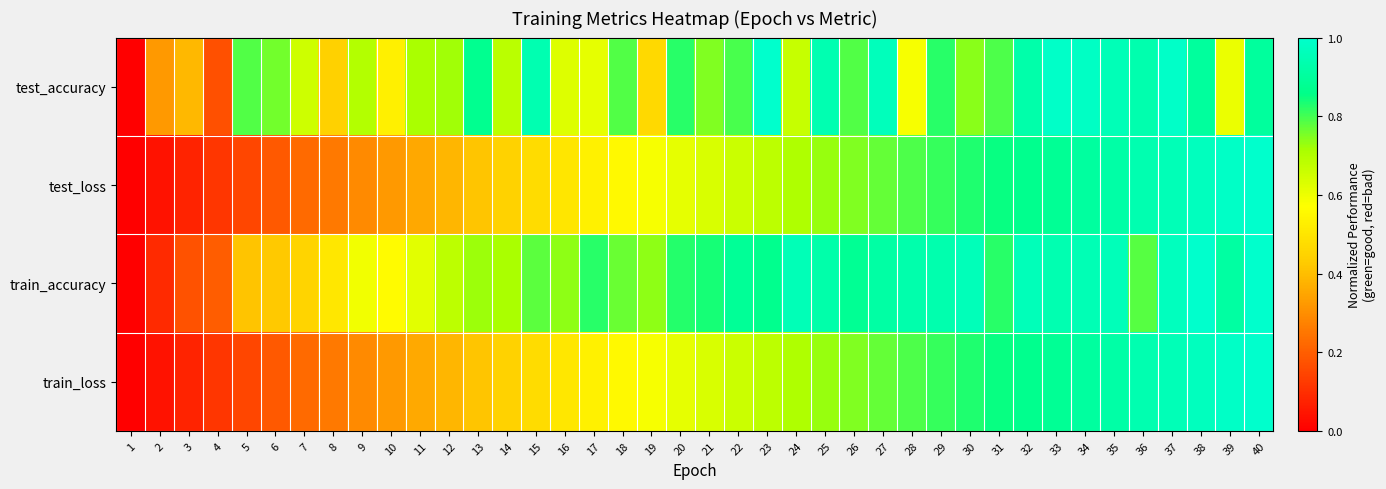

Reading left to right, extract all data points from this chart.

test_accuracy: 1=0.0	2=0.3	3=0.4	4=0.2	5=0.8	6=0.8	7=0.7	8=0.4	9=0.7	10=0.5	11=0.7	12=0.7	13=0.9	14=0.7	15=0.9	16=0.6	17=0.6	18=0.8	19=0.5	20=0.8	21=0.7	22=0.8	23=1.0	24=0.7	25=0.9	26=0.8	27=1.0	28=0.6	29=0.8	30=0.7	31=0.8	32=0.9	33=1.0	34=1.0	35=1.0	36=0.9	37=1.0	38=0.9	39=0.6	40=0.9
test_loss: 1=0.0	2=0.0	3=0.1	4=0.1	5=0.2	6=0.2	7=0.2	8=0.3	9=0.3	10=0.3	11=0.4	12=0.4	13=0.4	14=0.4	15=0.5	16=0.5	17=0.5	18=0.6	19=0.6	20=0.6	21=0.6	22=0.7	23=0.7	24=0.7	25=0.7	26=0.7	27=0.8	28=0.8	29=0.8	30=0.8	31=0.8	32=0.9	33=0.9	34=0.9	35=0.9	36=0.9	37=1.0	38=1.0	39=1.0	40=1.0
train_accuracy: 1=0.0	2=0.1	3=0.2	4=0.2	5=0.4	6=0.4	7=0.5	8=0.5	9=0.6	10=0.6	11=0.6	12=0.7	13=0.7	14=0.7	15=0.8	16=0.7	17=0.8	18=0.8	19=0.7	20=0.8	21=0.8	22=0.9	23=0.9	24=1.0	25=0.9	26=0.9	27=0.9	28=0.9	29=0.9	30=1.0	31=0.8	32=1.0	33=0.9	34=1.0	35=1.0	36=0.8	37=1.0	38=1.0	39=0.9	40=1.0
train_loss: 1=0.0	2=0.0	3=0.1	4=0.1	5=0.2	6=0.2	7=0.2	8=0.3	9=0.3	10=0.3	11=0.4	12=0.4	13=0.4	14=0.4	15=0.5	16=0.5	17=0.5	18=0.6	19=0.6	20=0.6	21=0.6	22=0.7	23=0.7	24=0.7	25=0.7	26=0.7	27=0.8	28=0.8	29=0.8	30=0.8	31=0.9	32=0.9	33=0.9	34=0.9	35=0.9	36=0.9	37=1.0	38=1.0	39=1.0	40=1.0